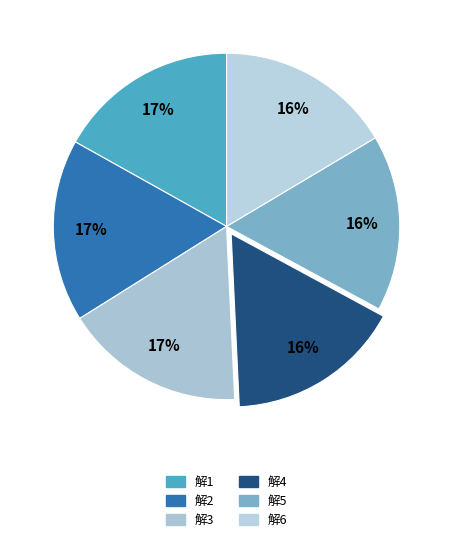

Is 解3 the majority of the pie?

No